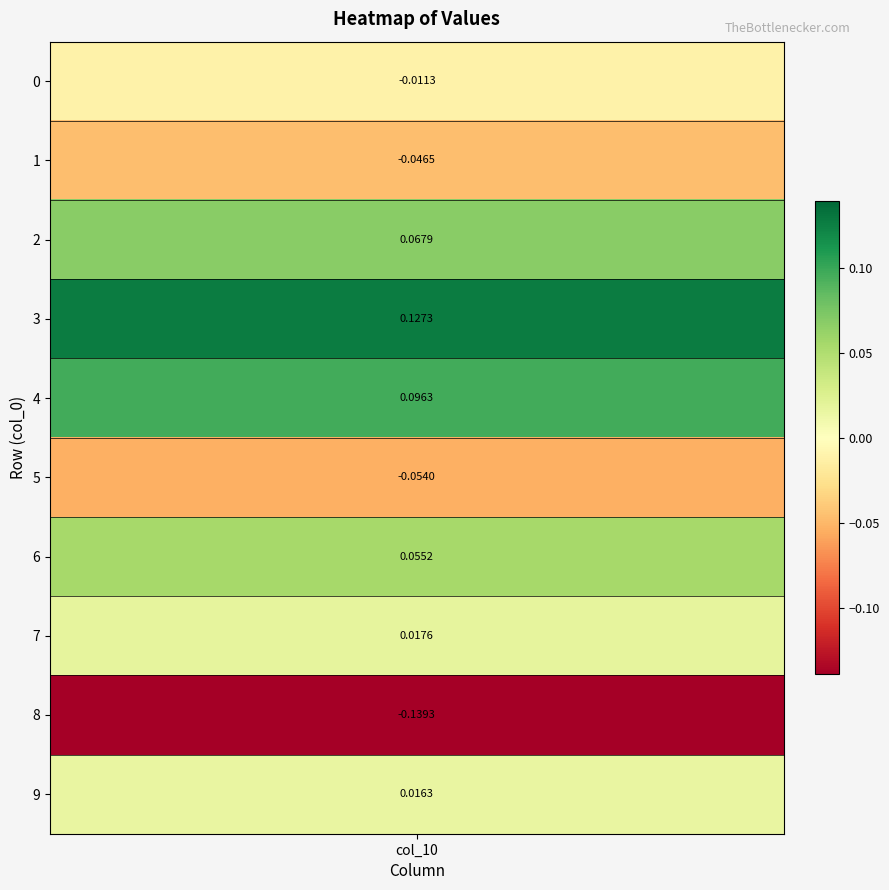

How many values are above zero?

6